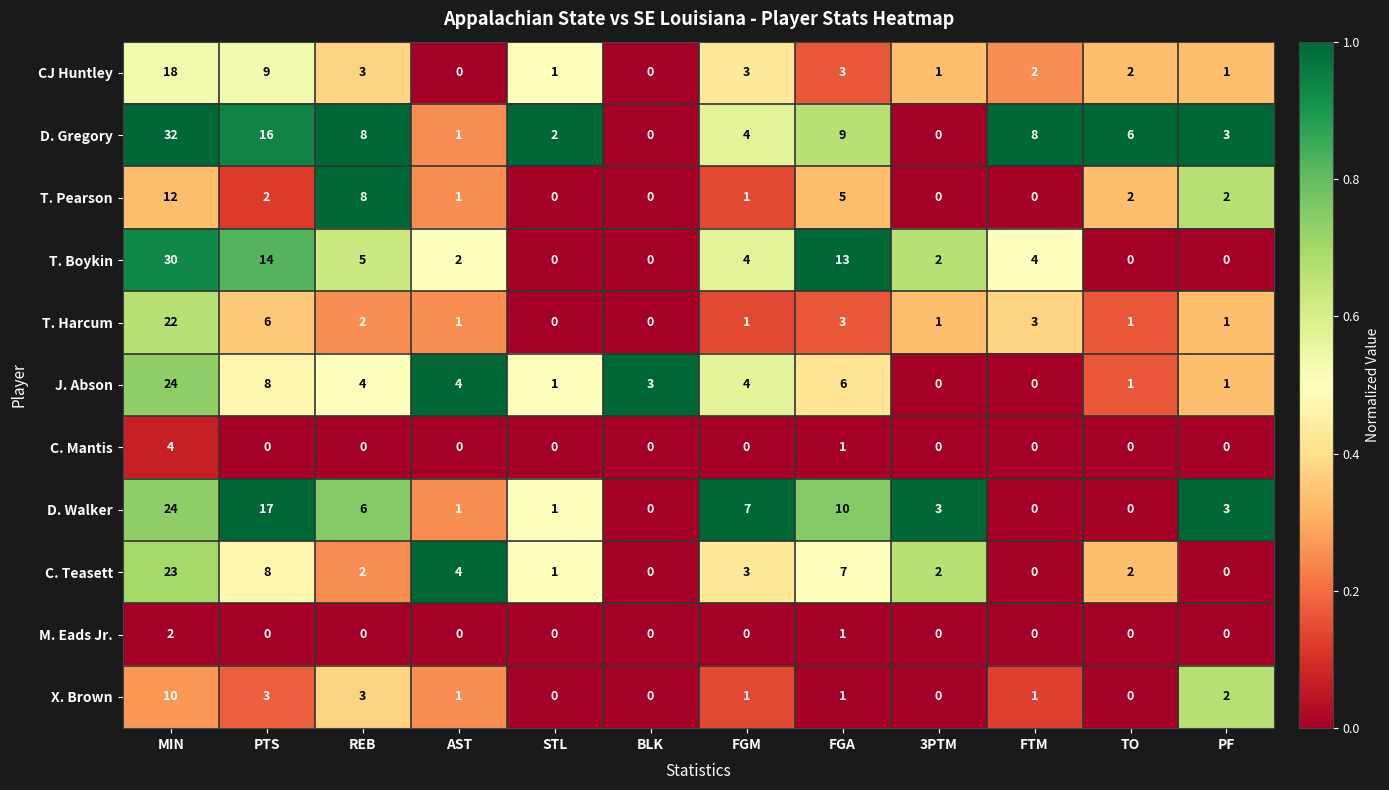

Count the number of data series in this chart.

11